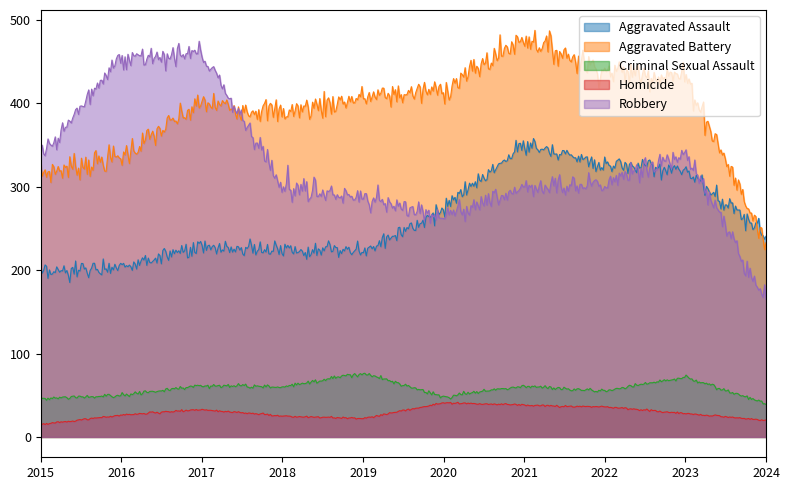

What is the total value across all series at 2022?

1161